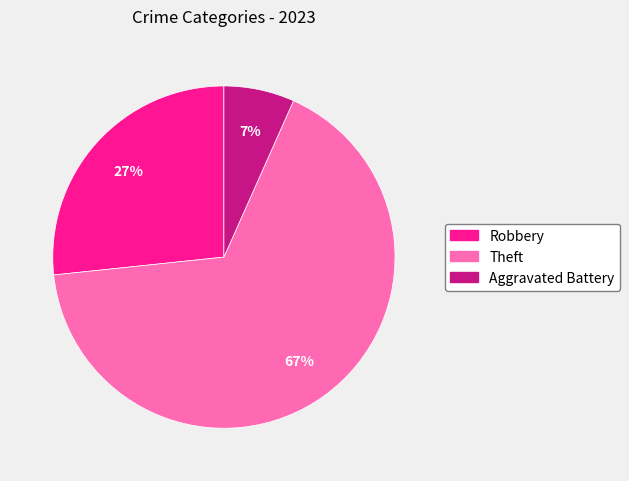

Does Aggravated Battery account for over 50% of the chart?

No